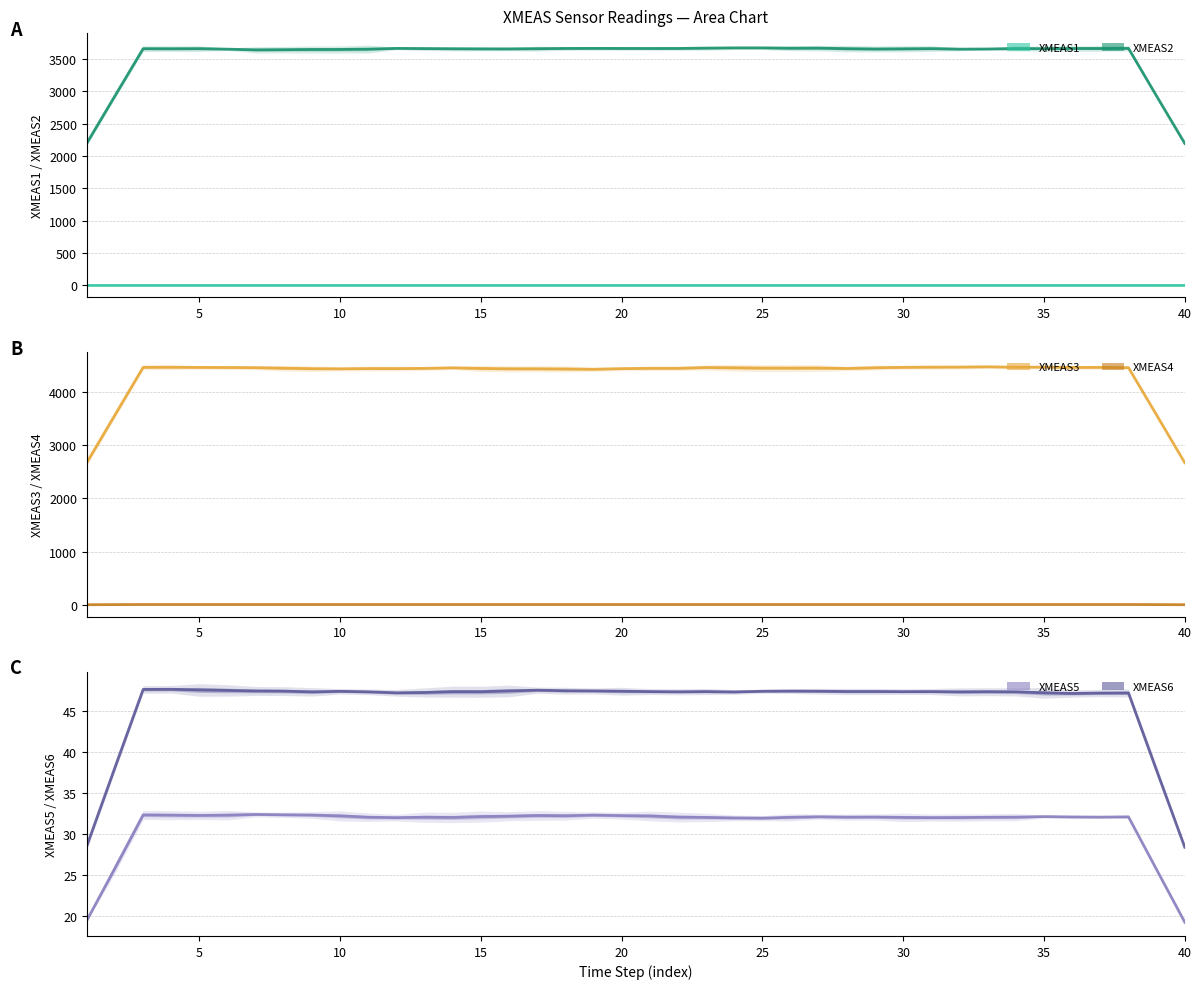

Is the value of XMEAS3 at 34 greater than the value of XMEAS2 at 11?

Yes